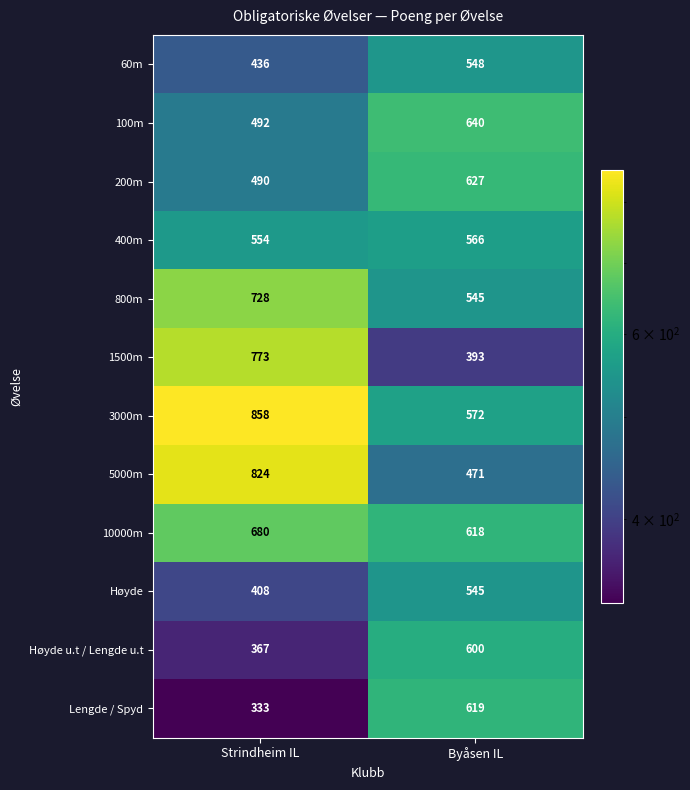

Reading left to right, what are all the values shown in this chart?

60m: 436	548
100m: 492	640
200m: 490	627
400m: 554	566
800m: 728	545
1500m: 773	393
3000m: 858	572
5000m: 824	471
10000m: 680	618
Høyde: 408	545
Høyde u.t / Lengde u.t: 367	600
Lengde / Spyd: 333	619